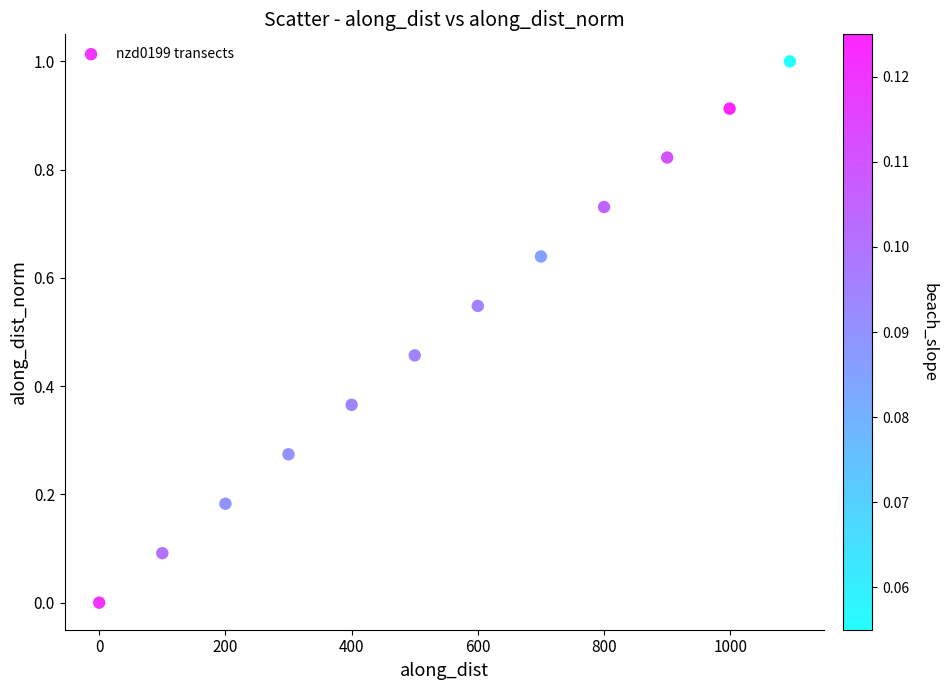

What is the range of Y values (max minus min)?

1.0